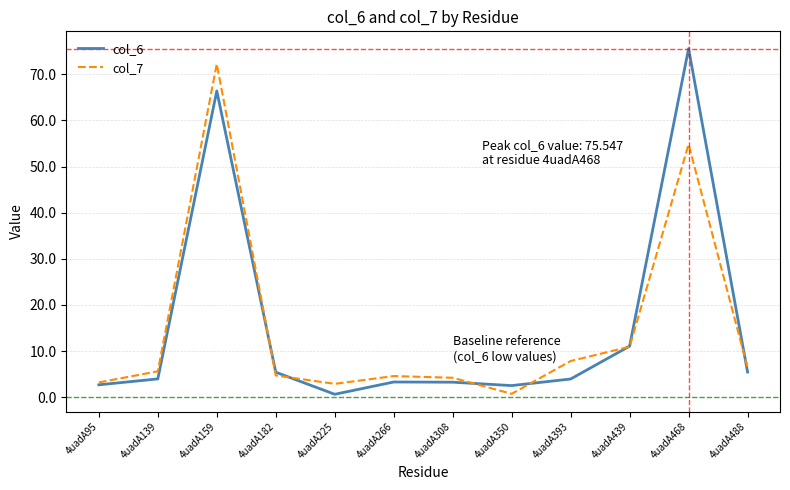

At which category does col_7 reach its first local peak?

4uadA159